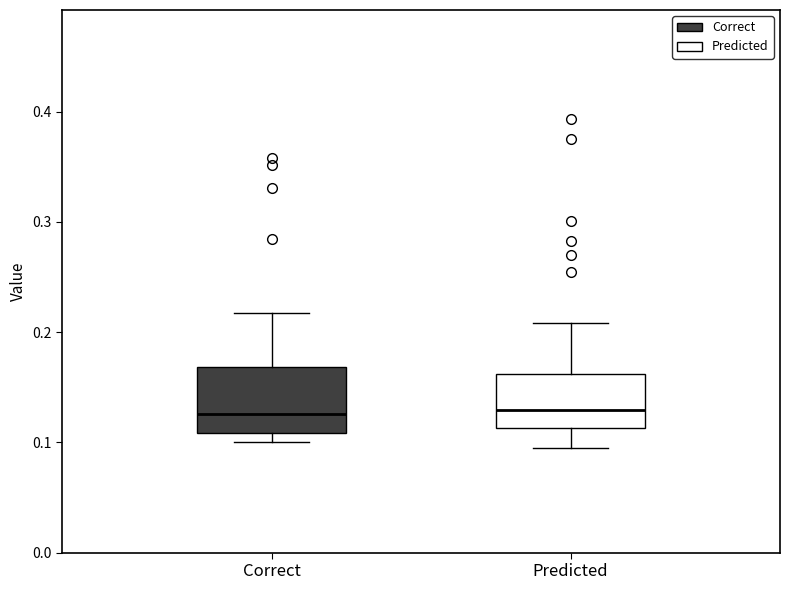

Reading left to right, transcribe this box plot: for each box, give where its median line is, the range the box spans, and where its two whiskers end, as read against the y-axis. The values are not printed on the chart, so give them approximately, as read against the axis.

Correct: median 0.13, box 0.11 to 0.17, whiskers 0.10 to 0.22
Predicted: median 0.13, box 0.11 to 0.16, whiskers 0.09 to 0.21